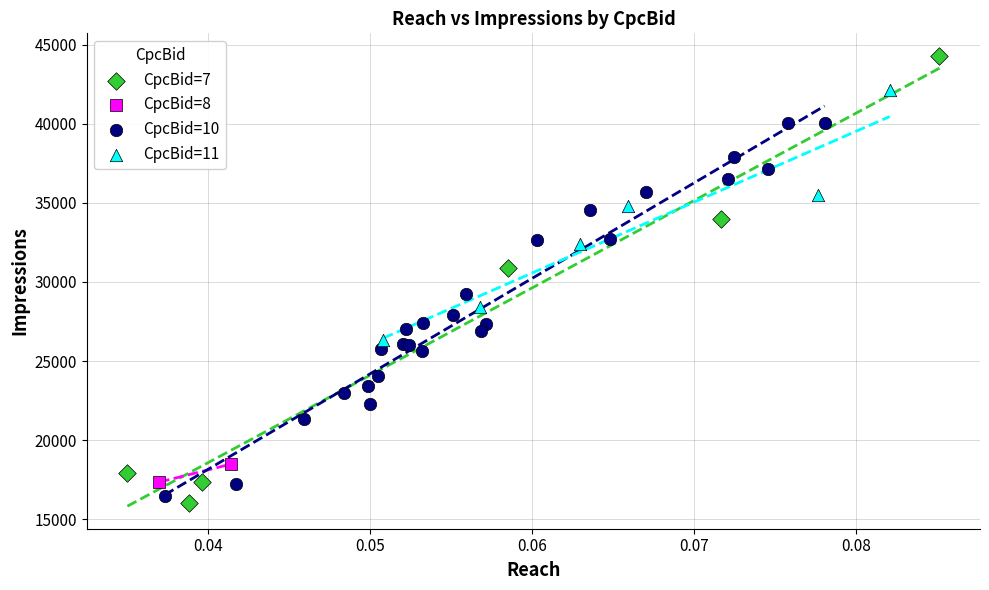

Which series reaches the minimum Y coordinate?

CpcBid=7